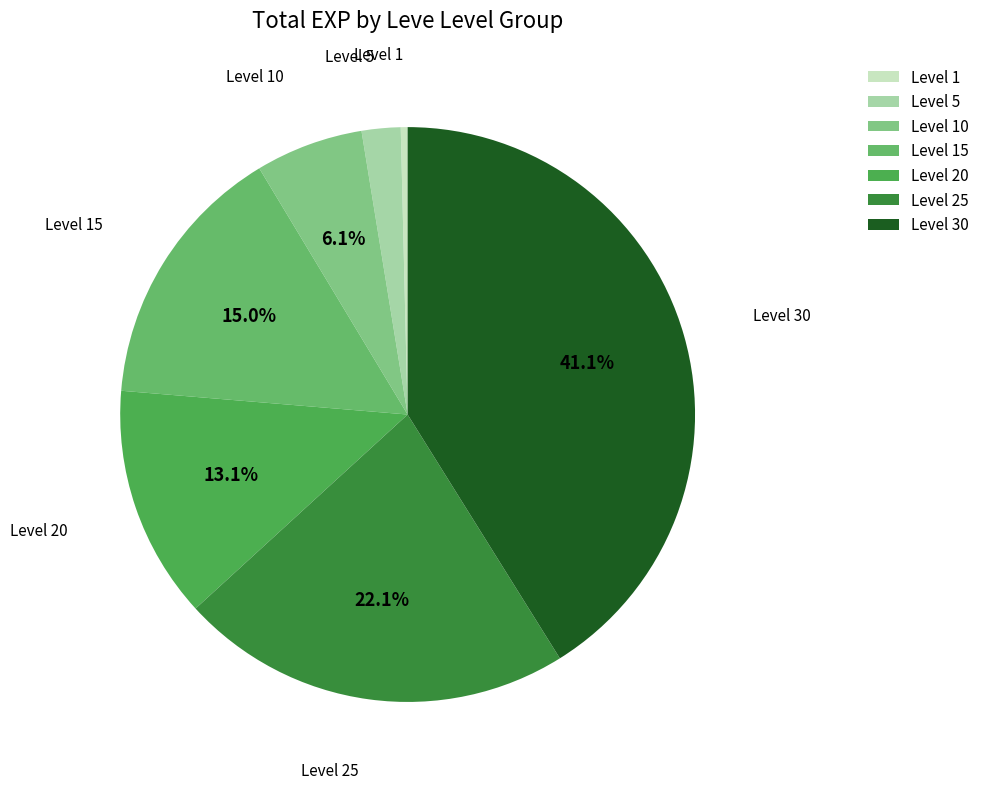

Is the sum of Level 1 and Level 25 greater than half?

No